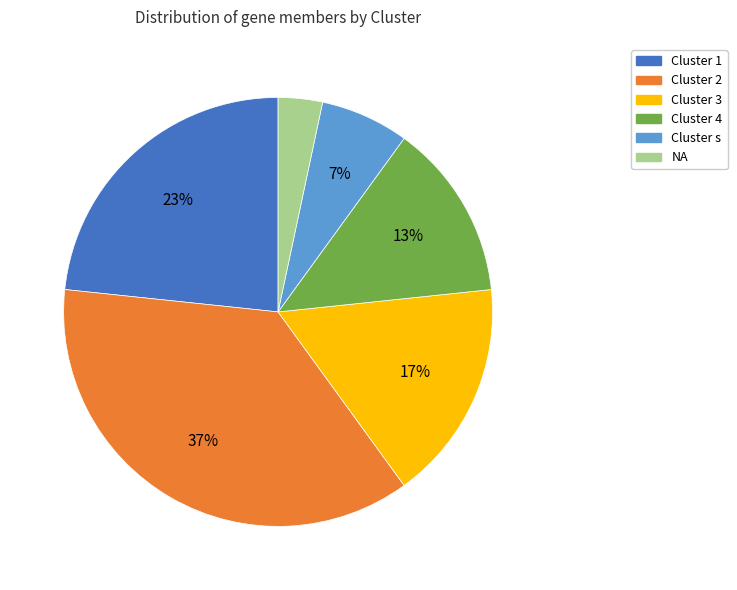

To the nearest percent, what is the average slice percentage?

17%